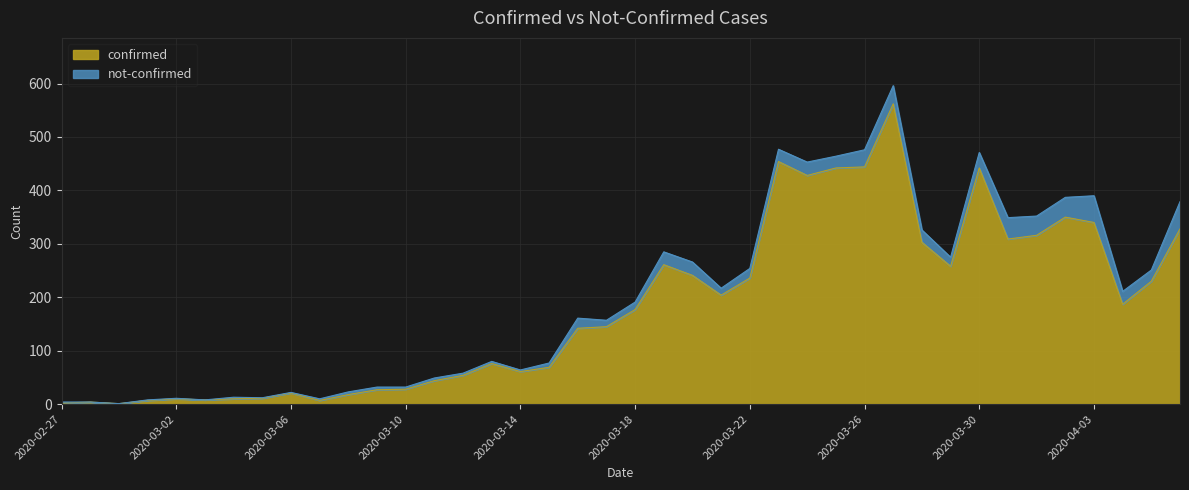

List the labels in order of value, largest first.

2020-03-27, 2020-03-23, 2020-03-26, 2020-03-25, 2020-03-30, 2020-03-24, 2020-04-02, 2020-04-03, 2020-04-06, 2020-04-01, 2020-03-31, 2020-03-28, 2020-03-19, 2020-03-29, 2020-03-20, 2020-03-22, 2020-04-05, 2020-03-21, 2020-04-04, 2020-03-18, 2020-03-17, 2020-03-16, 2020-03-13, 2020-03-15, 2020-03-14, 2020-03-12, 2020-03-11, 2020-03-10, 2020-03-09, 2020-03-06, 2020-03-08, 2020-03-05, 2020-03-02, 2020-03-04, 2020-03-03, 2020-03-01, 2020-03-07, 2020-02-28, 2020-02-27, 2020-02-29